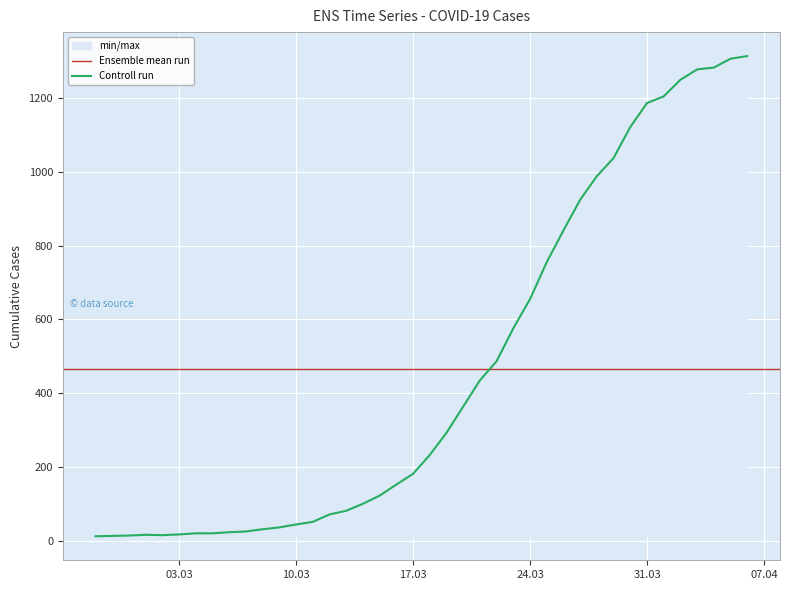

What is the label of the 27th point from the right?

2020-03-11